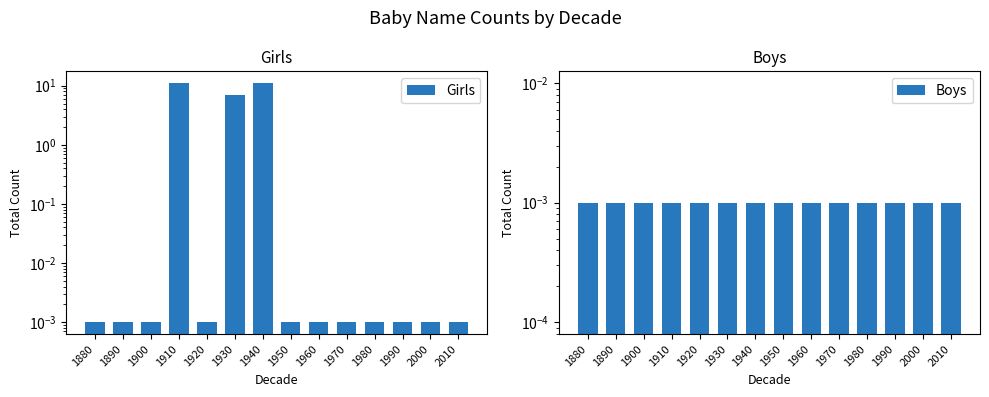

List the labels in order of Boys value, smallest first.

1880, 1890, 1900, 1910, 1920, 1930, 1940, 1950, 1960, 1970, 1980, 1990, 2000, 2010